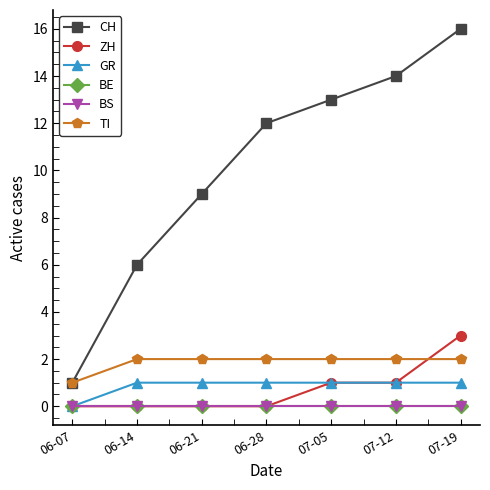

Reading left to right, extract all data points from this chart.

CH: 1	6	9	12	13	14	16
ZH: 0	0	0	0	1	1	3
GR: 0	1	1	1	1	1	1
BE: 0	0	0	0	0	0	0
BS: 0	0	0	0	0	0	0
TI: 1	2	2	2	2	2	2